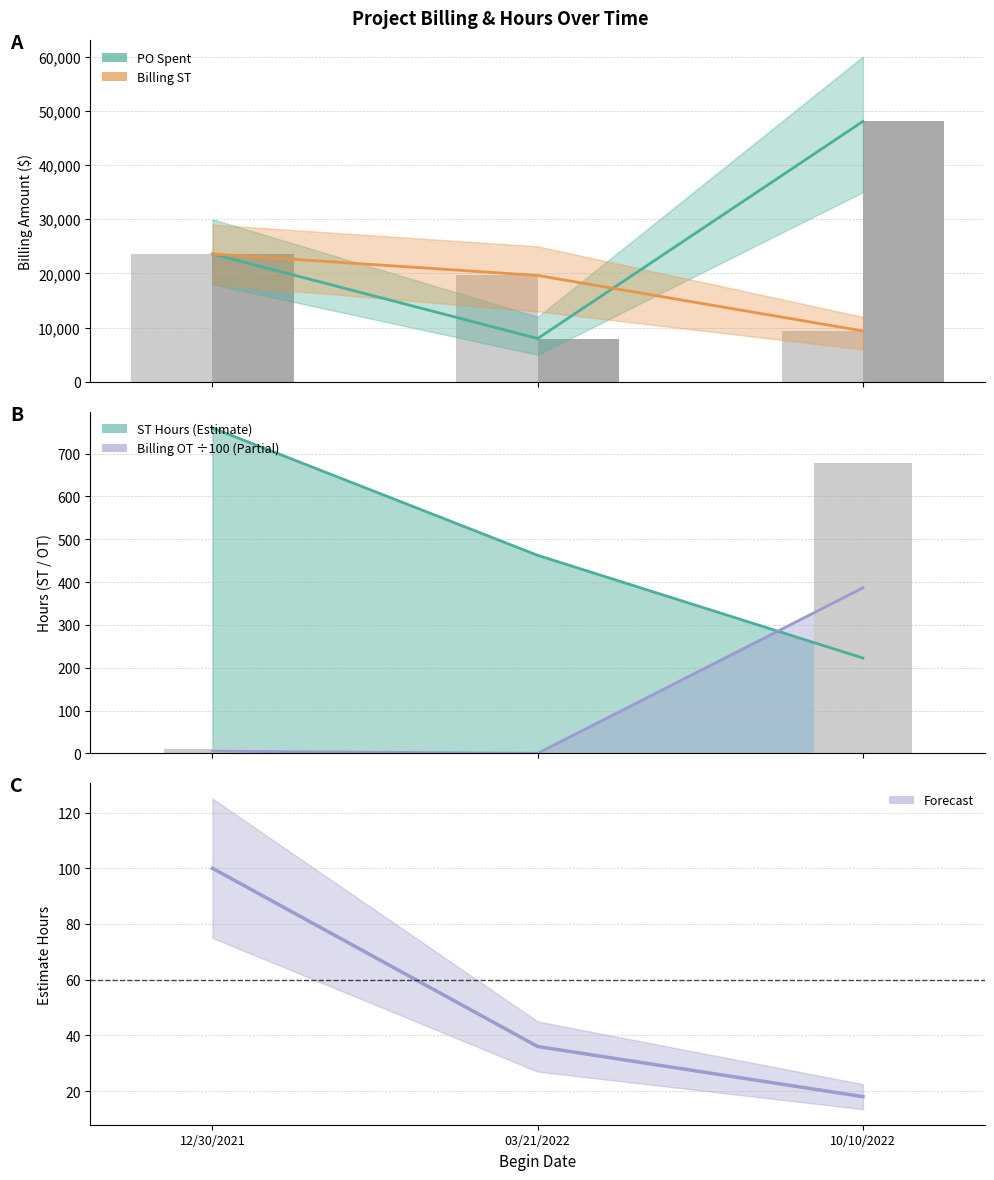

The Estimate Hours series shows 20.9 at 03/21/2022. True or false?

False